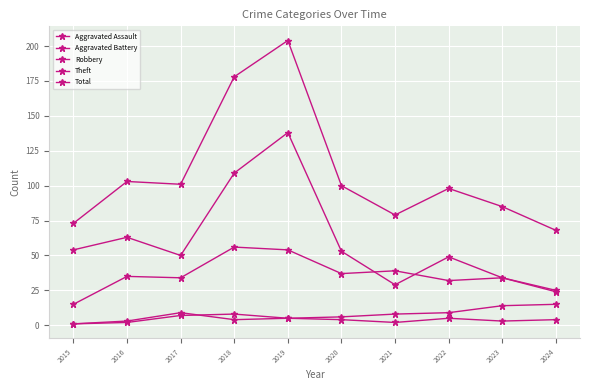

Does the chart have visible grid lines?

Yes